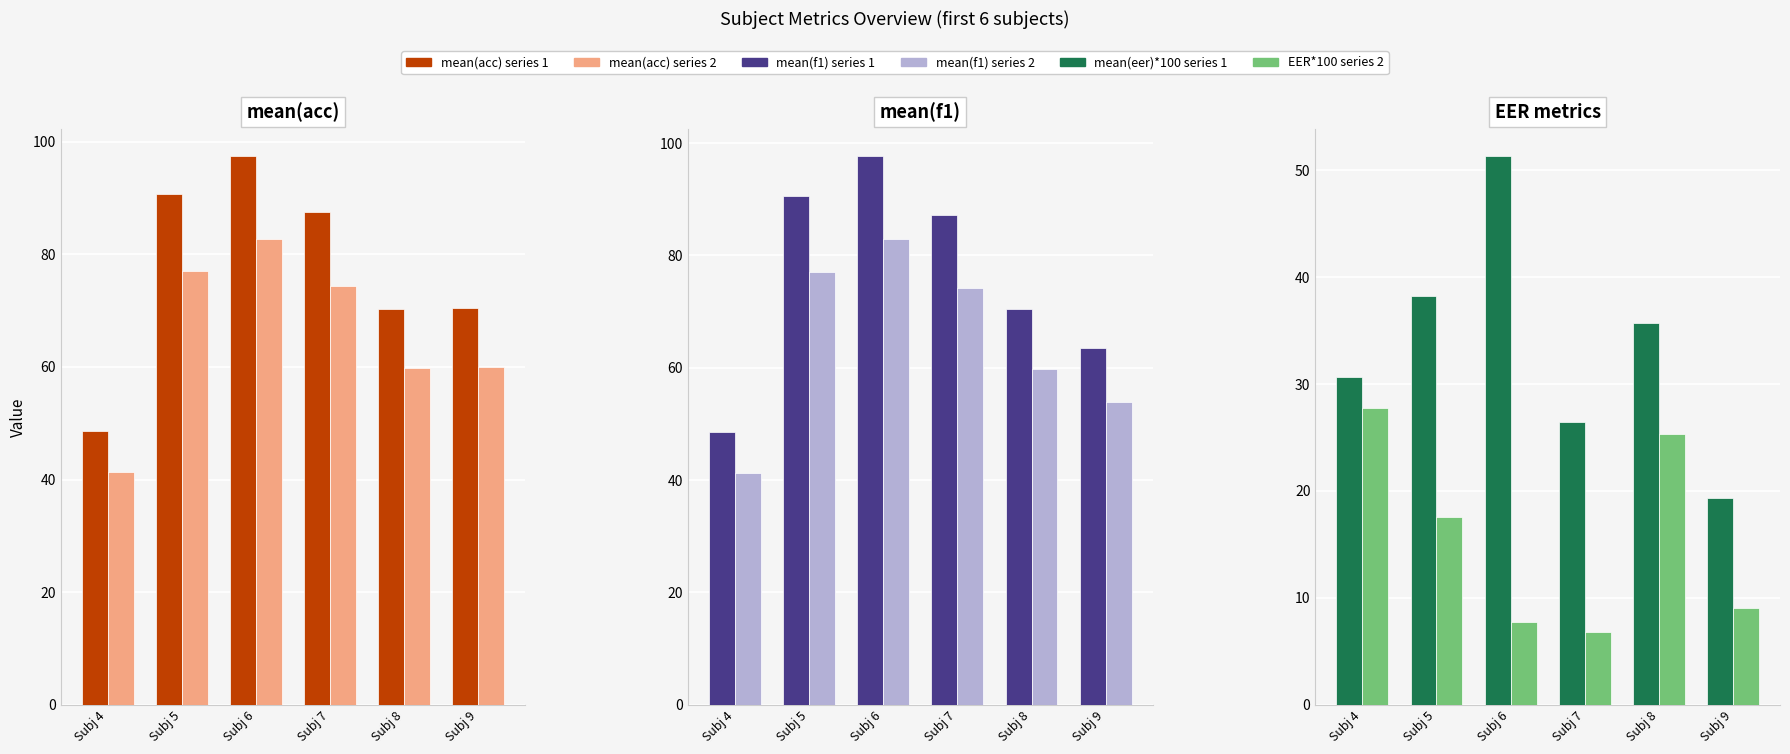

Which series has the widest spread of values?

mean(f1) dark